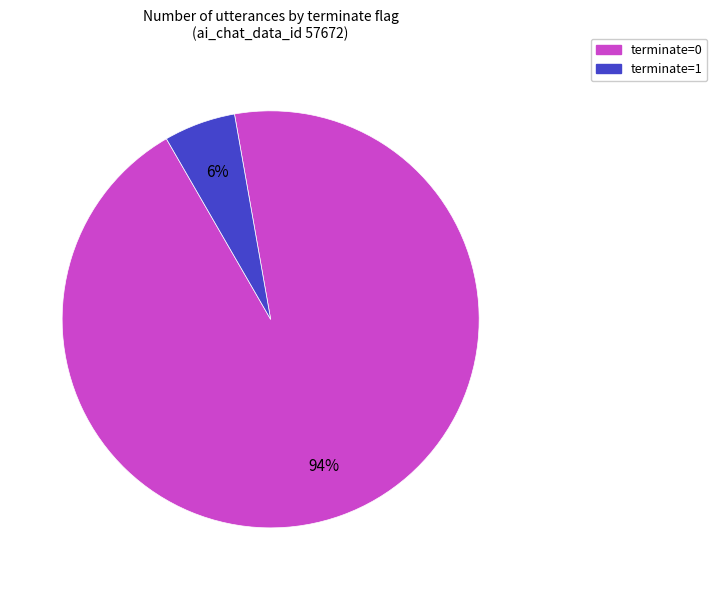

Which slice is the largest?

terminate=0